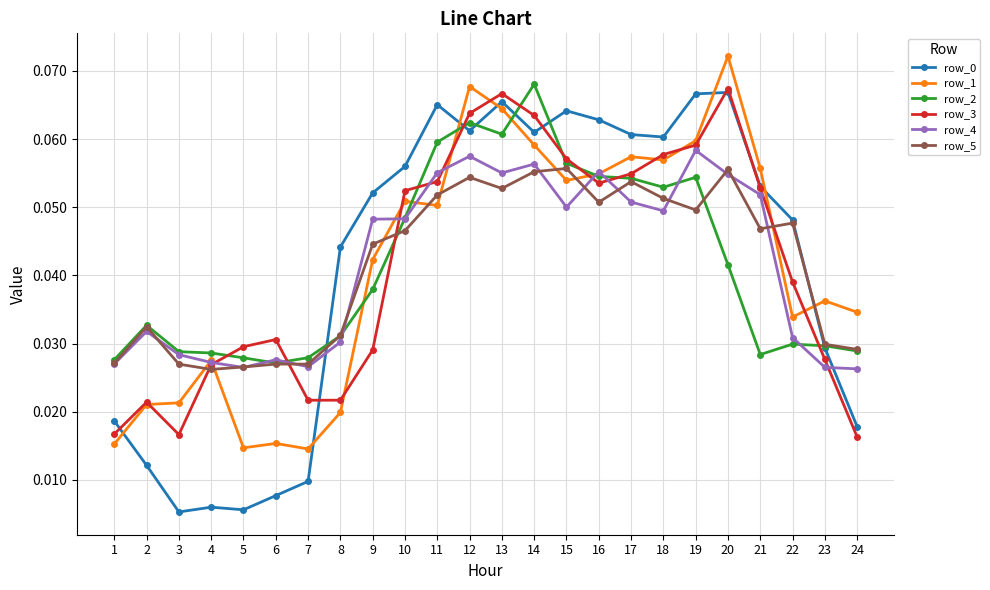

How many intersections are there between row_1 and row_5?

9